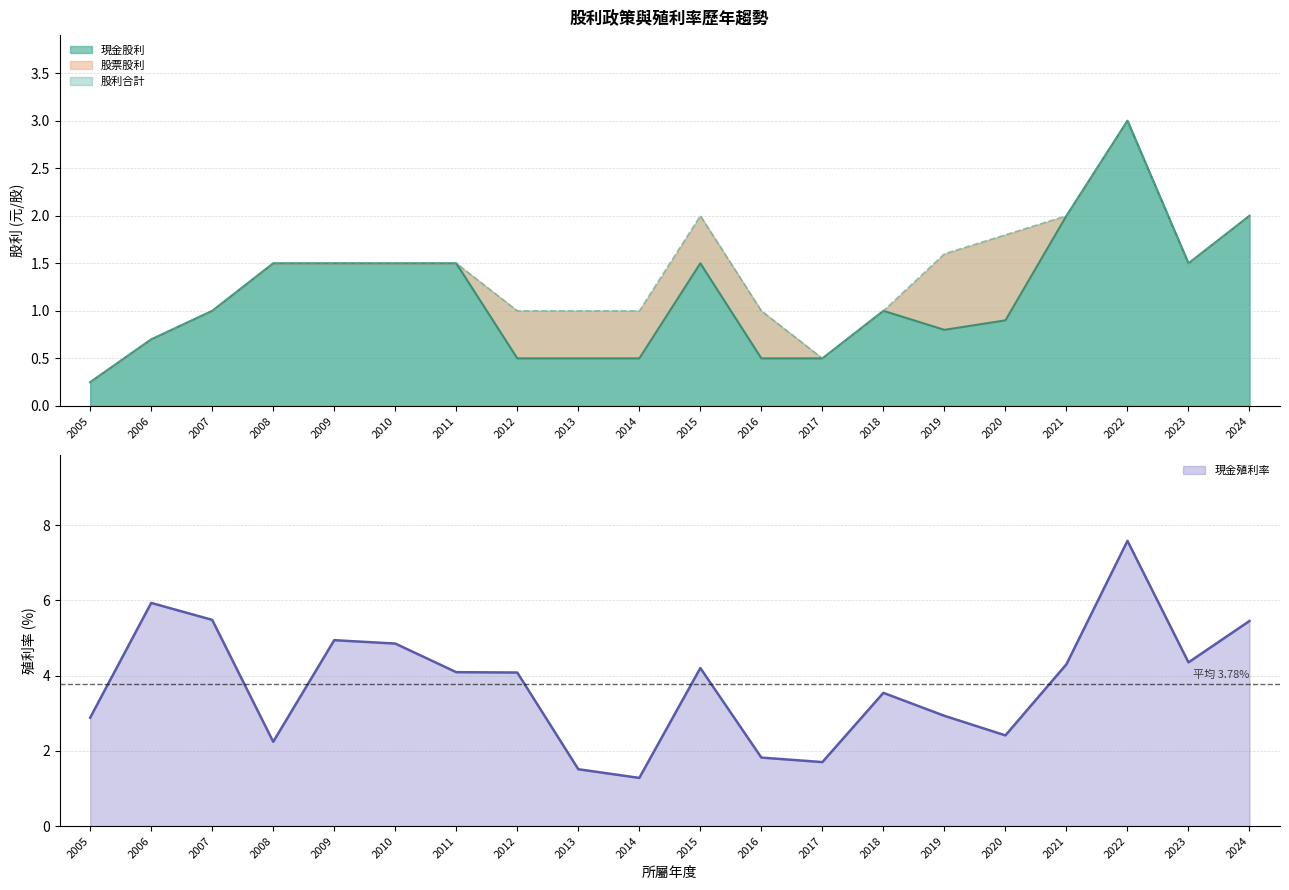

True or false: 現金殖利率 and 股利合計 intersect in this chart.

False